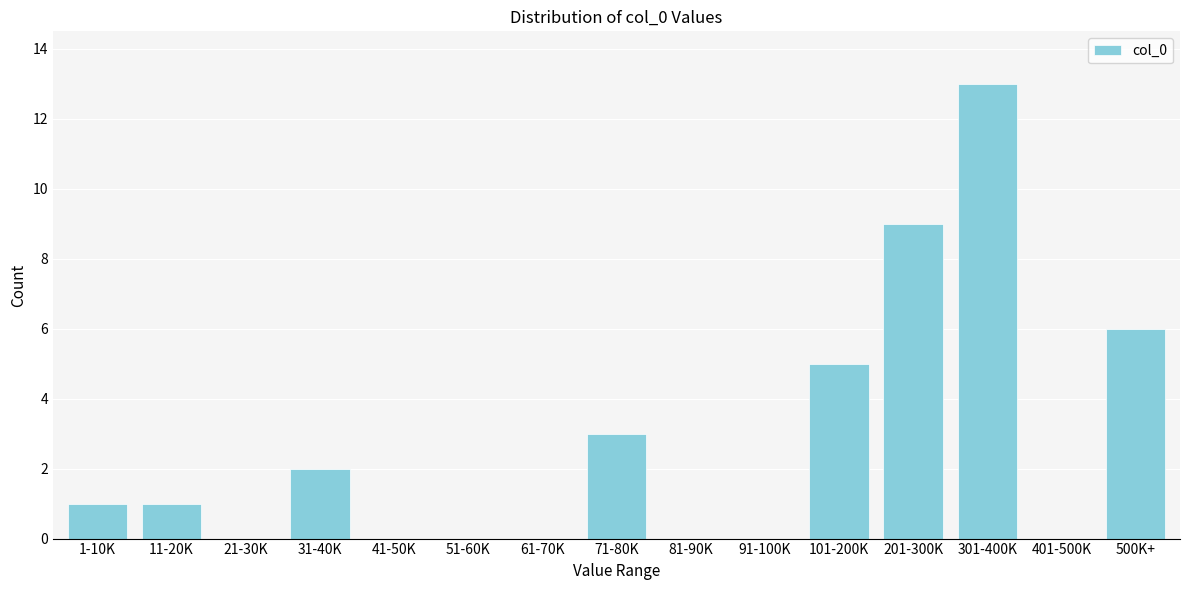

Reading left to right, what are all the values shown in this chart?

1-10K=1	11-20K=1	21-30K=0	31-40K=2	41-50K=0	51-60K=0	61-70K=0	71-80K=3	81-90K=0	91-100K=0	101-200K=5	201-300K=9	301-400K=13	401-500K=0	500K+=6